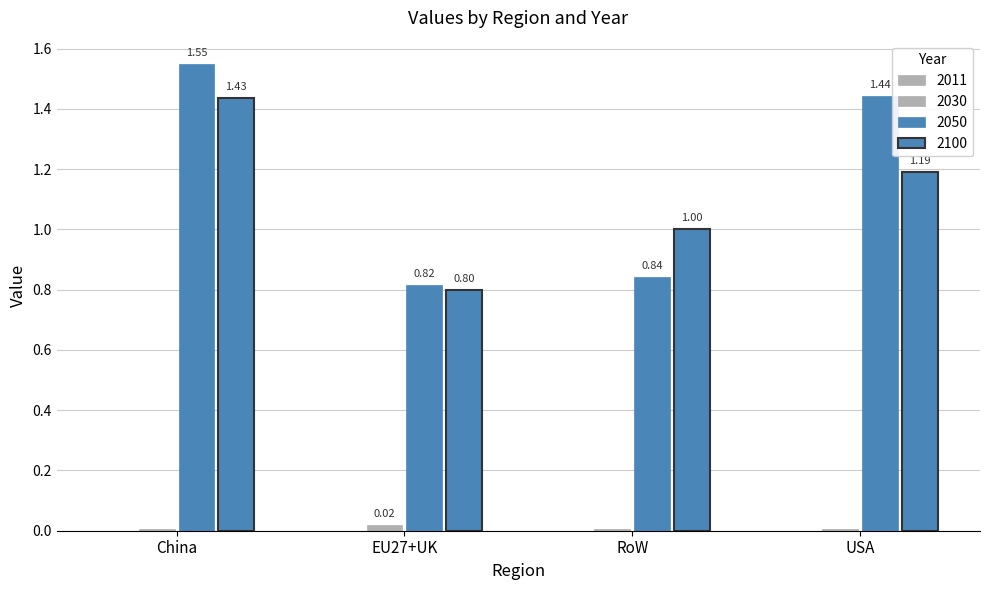

How many groups of bars are there?

4